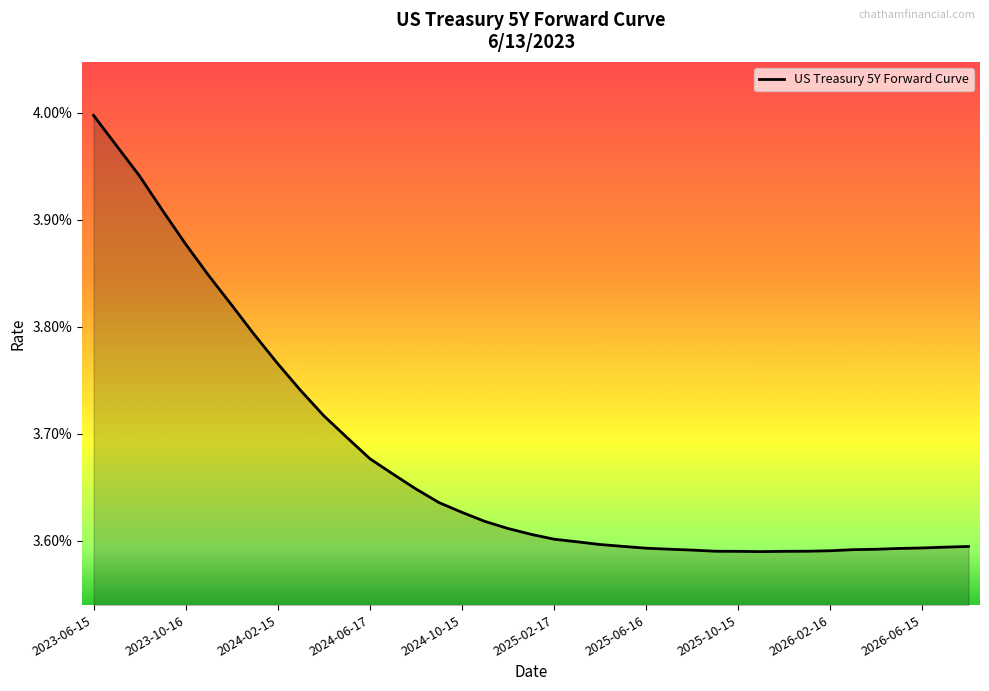

List the labels in order of value, largest first.

2023-06-15, 2023-07-17, 2023-08-15, 2023-09-15, 2023-10-16, 2023-11-15, 2023-12-15, 2024-01-15, 2024-02-15, 2024-03-15, 2024-04-15, 2024-05-15, 2024-06-17, 2024-07-15, 2024-08-15, 2024-09-16, 2024-10-15, 2024-11-15, 2024-12-16, 2025-01-15, 2025-02-17, 2025-03-17, 2025-04-15, 2025-05-15, 2026-08-17, 2026-07-15, 2026-06-15, 2025-06-16, 2026-05-15, 2025-07-15, 2026-04-15, 2026-03-16, 2025-08-15, 2026-02-16, 2026-01-15, 2025-09-15, 2025-12-15, 2025-10-15, 2025-11-17